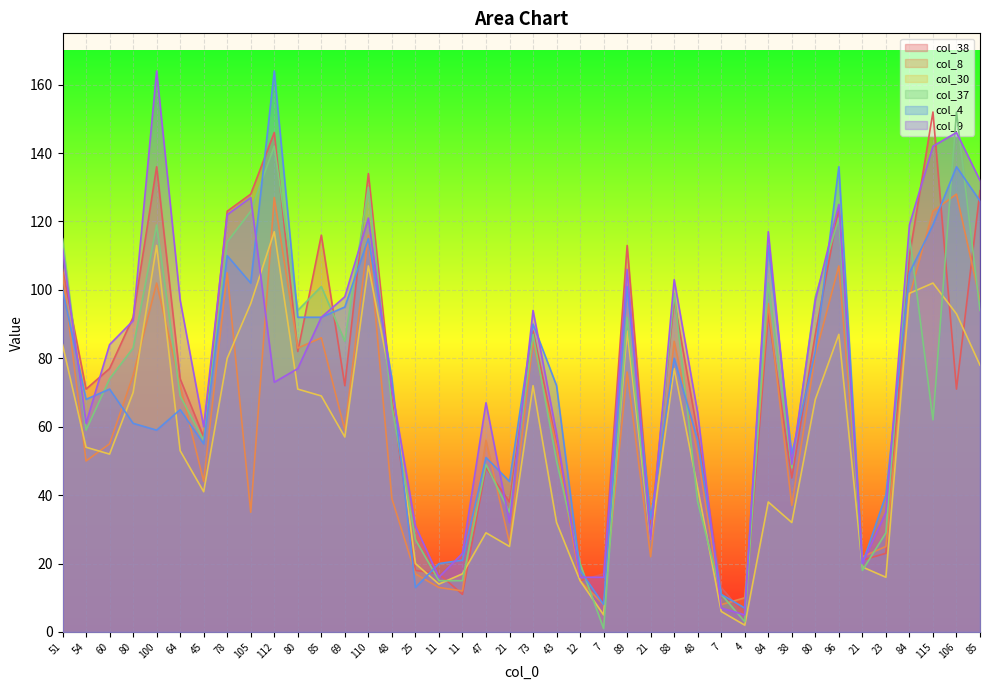

How many distinct data groups are displayed?

6